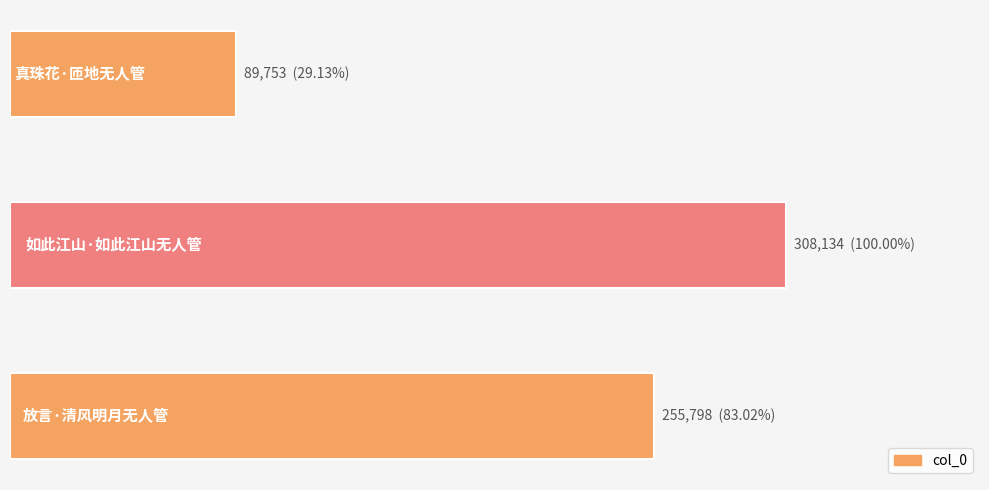

Does the chart contain any negative values?

No